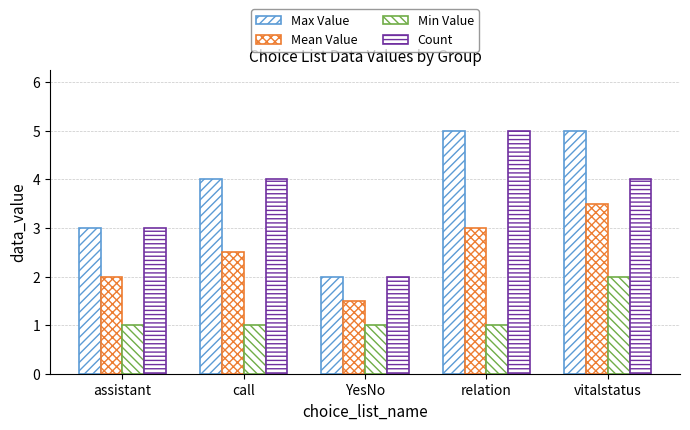

How many values in the Count series are below 4?

2